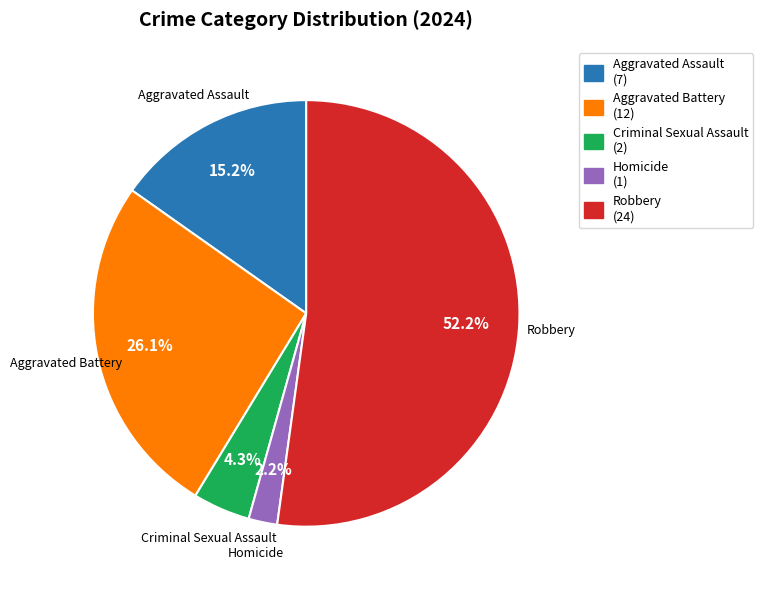

Is it true that Homicide is 2% of the pie?

True